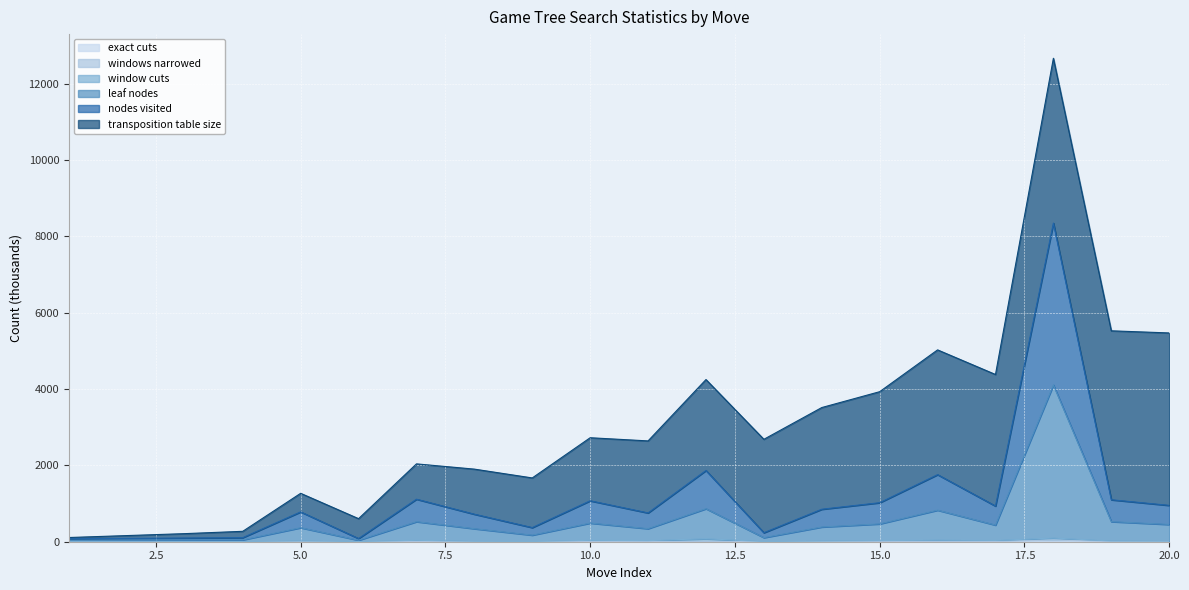

At which label does windows narrowed first exceed 2?

5